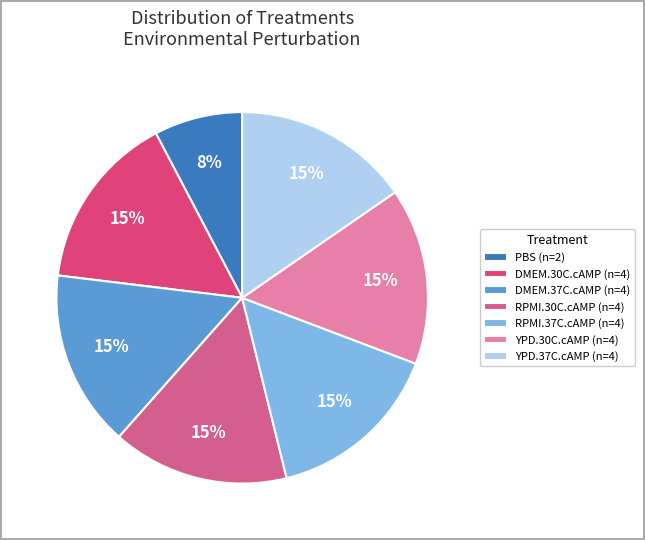

Which slice is the largest?

DMEM.30C.cAMP